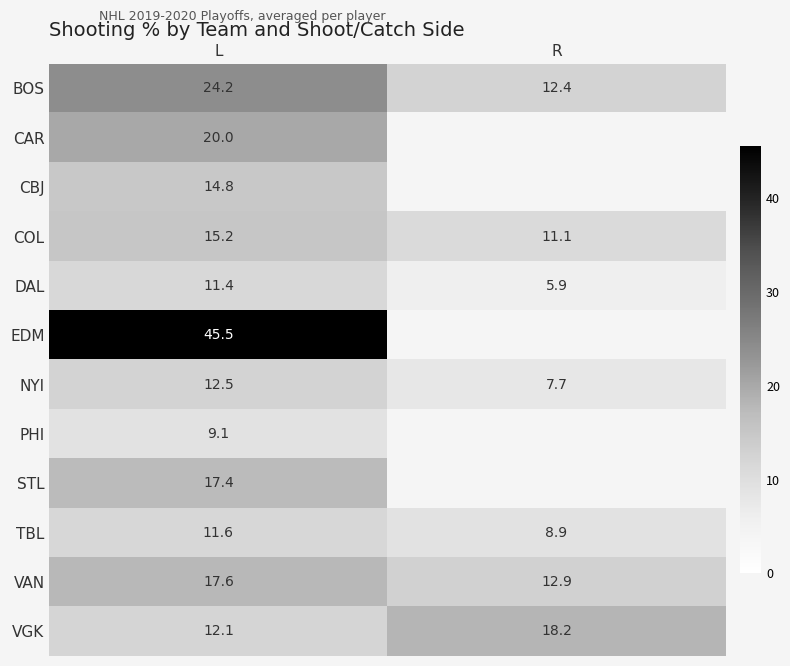

The TBL series shows 8.9 at R. True or false?

True